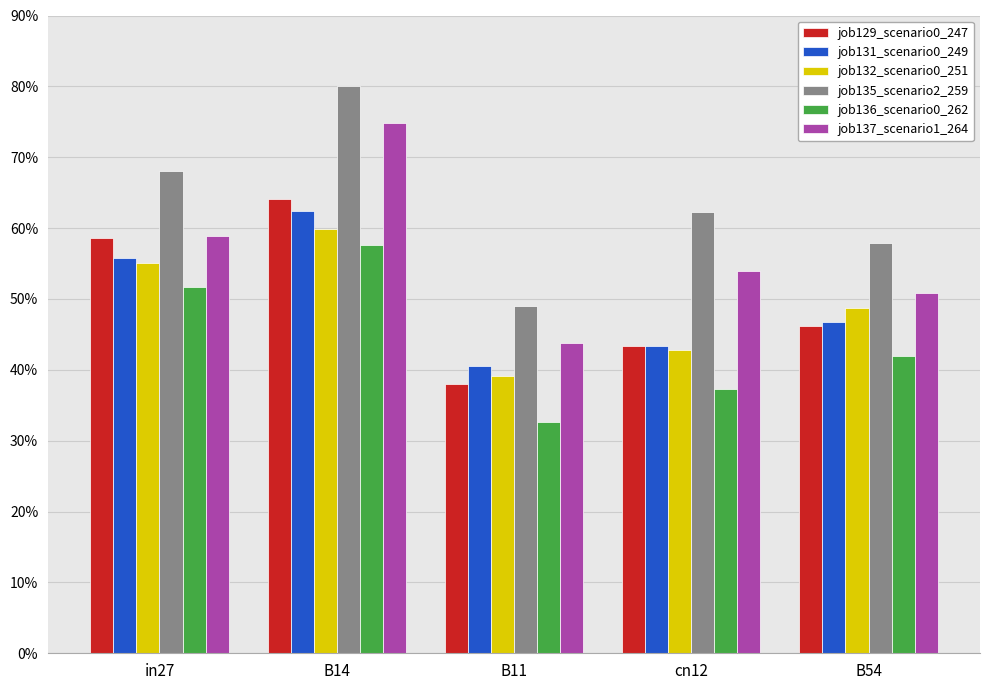

At which category is the sum across all series the highest?

B14